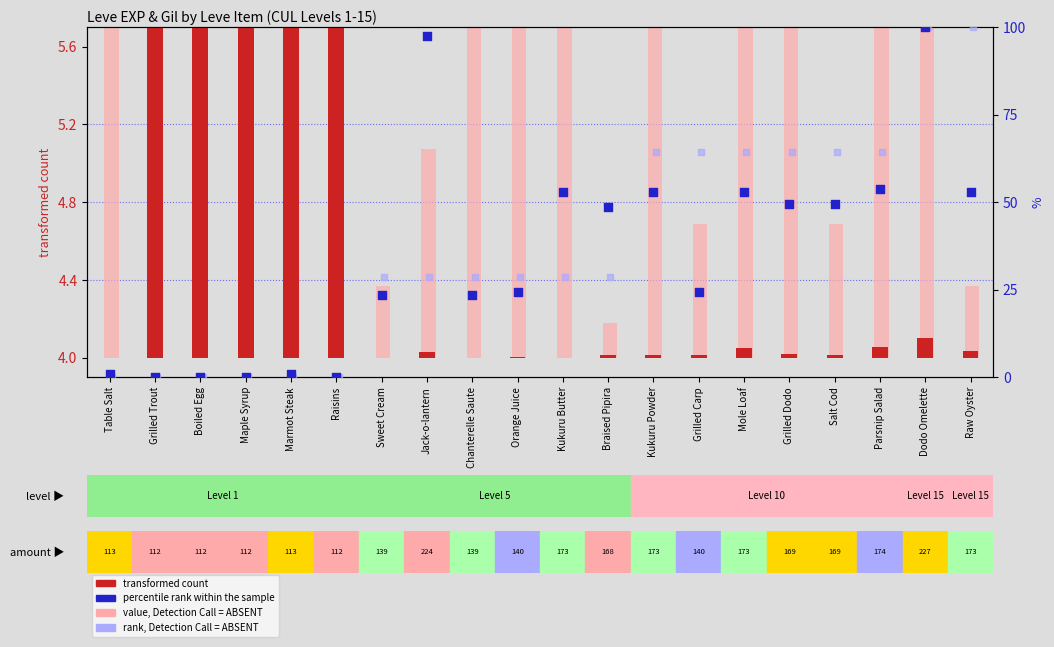

At which category is the sum across all series the highest?

Dodo Omelette